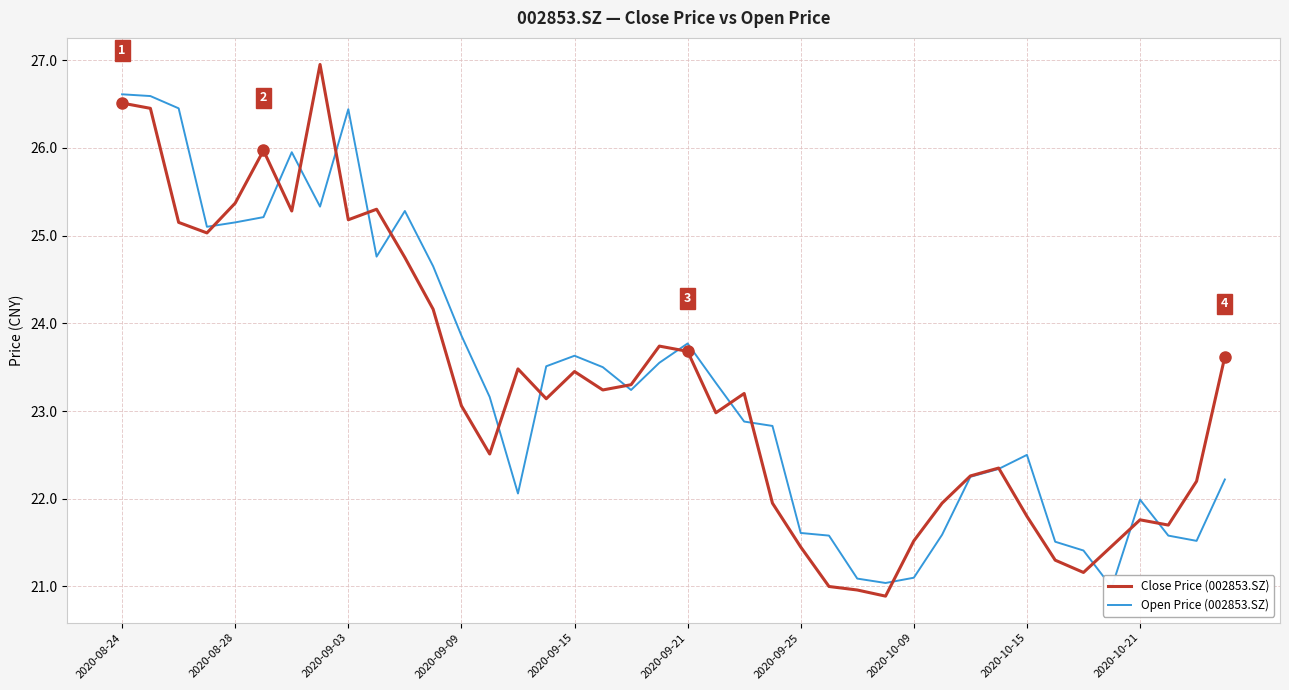

True or false: Close Price (002853.SZ) and Open Price (002853.SZ) intersect in this chart.

True